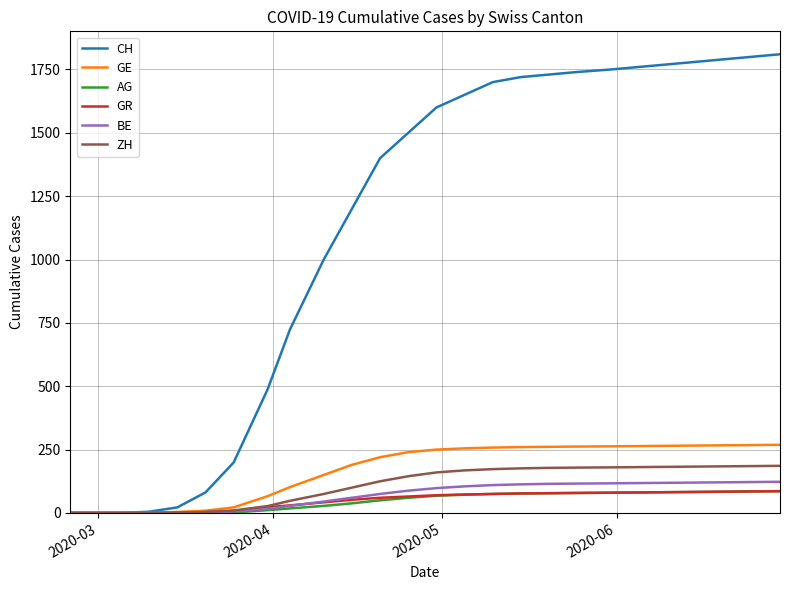

Which series has the largest total across all categories?

CH